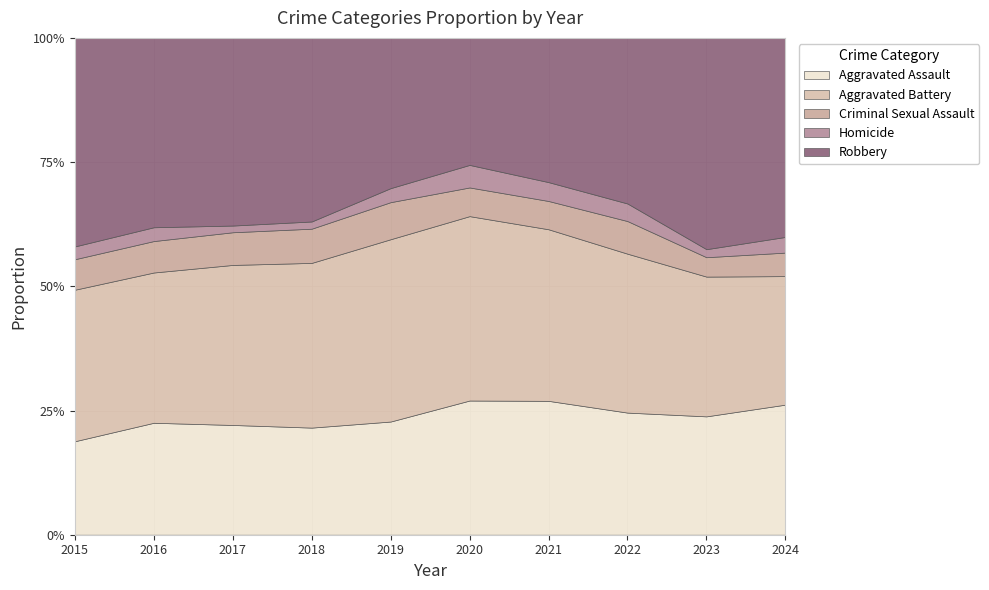

True or false: Homicide and Aggravated Battery cross at least once.

False